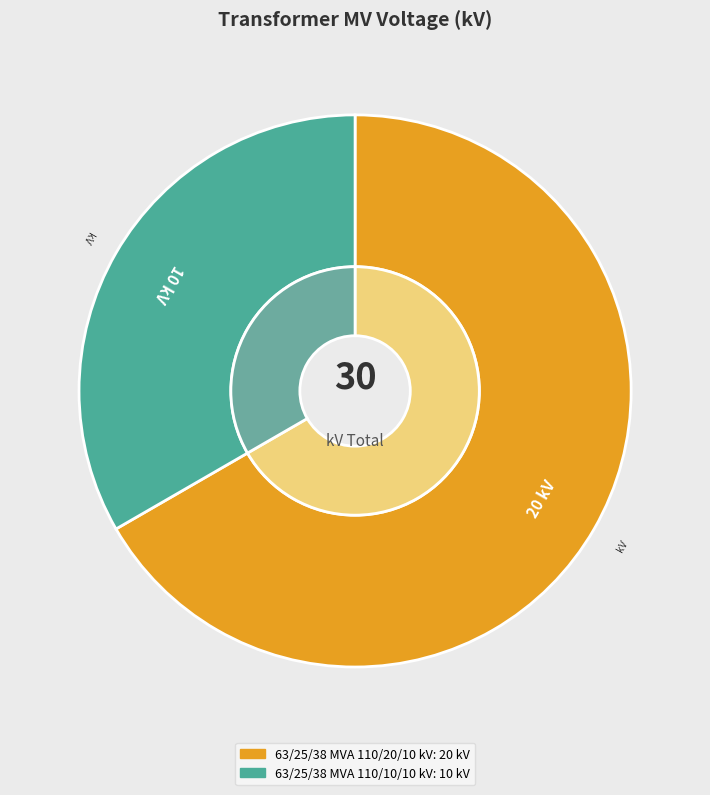

What is the change in value from 63/25/38 MVA 110/20/10 kV to 63/25/38 MVA 110/10/10 kV?

-10